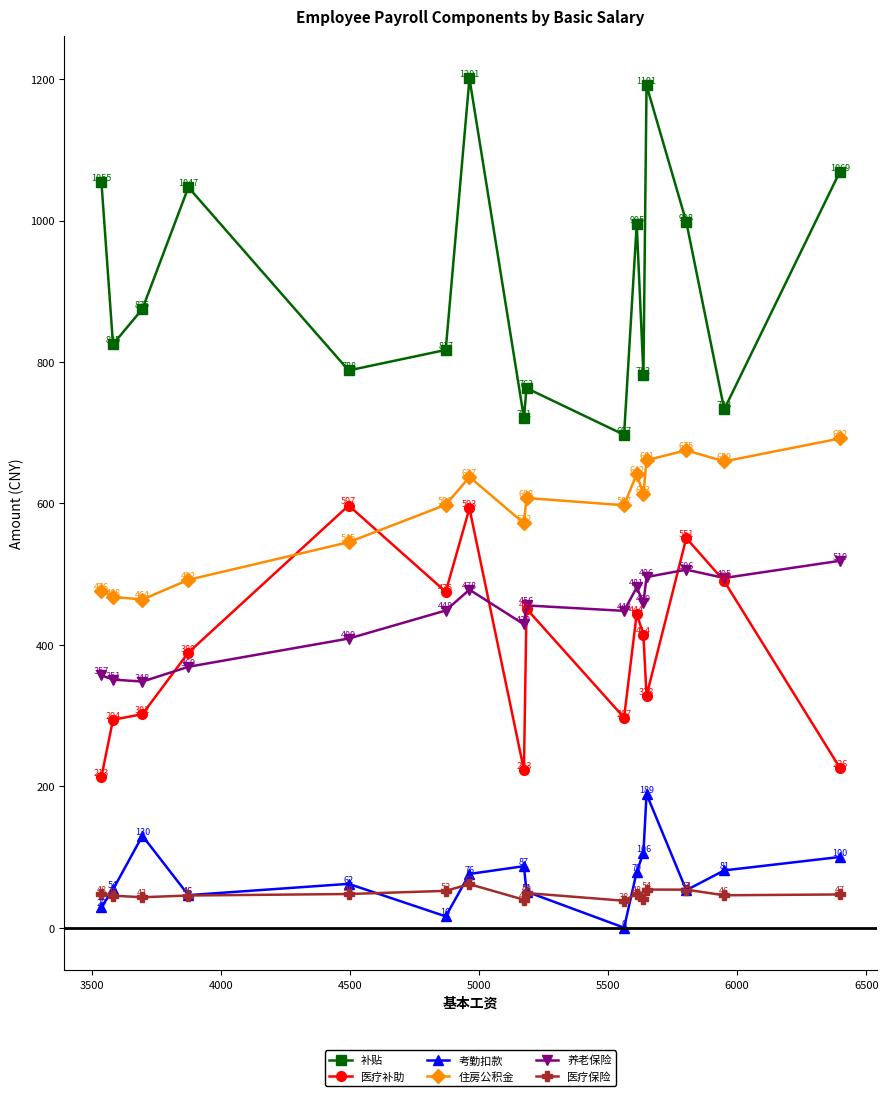

In 医疗补助, how many points are lower than both neighbors (excluding endpoints)?

4